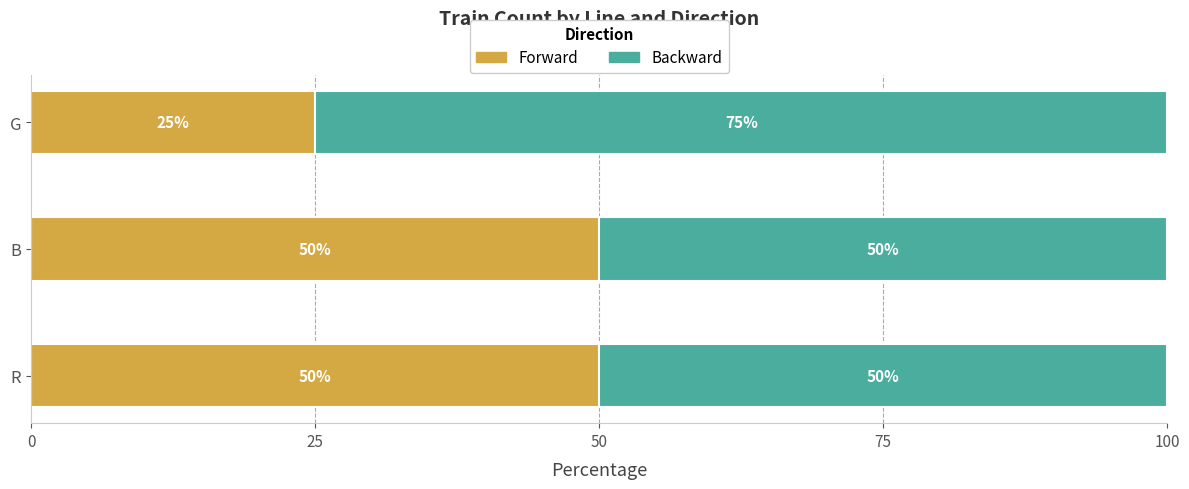

What is the total value across all series at G?

100